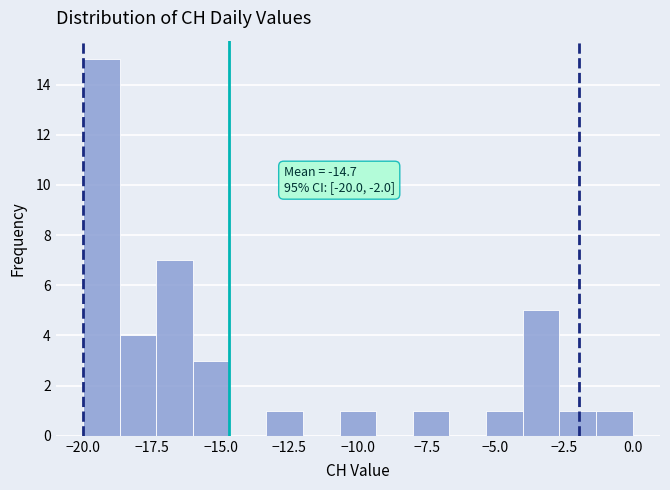

Read against the x-axis, roughly where is the centre of the tallest bar?

-19.5